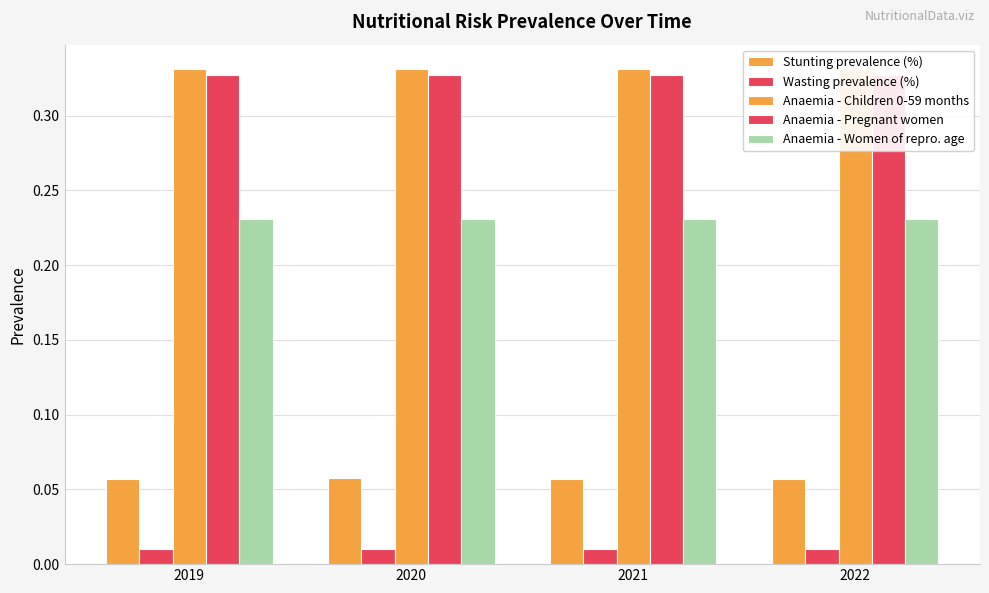

Which series changed the most between 2020 and 2022?

Stunting prevalence (%)